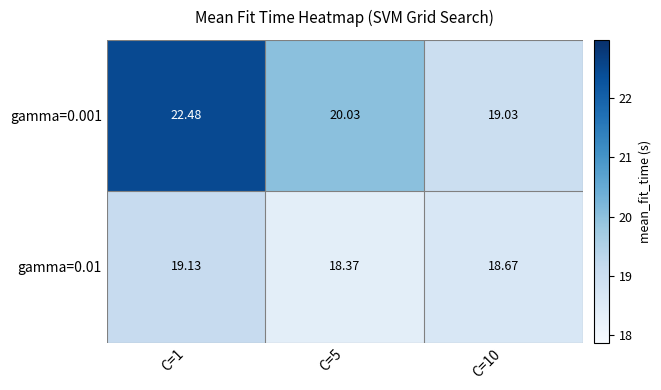

At which category is the sum across all series the highest?

C=1